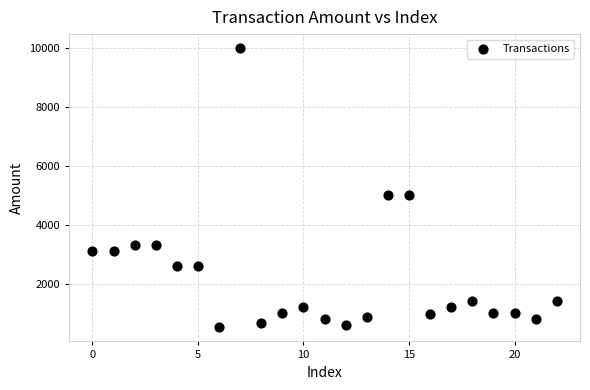

What is the range of Y values (max minus min)?

9493.0